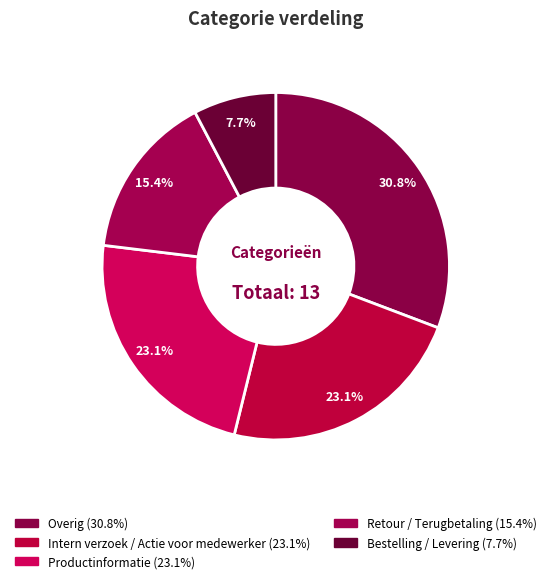

How many segments does this pie chart have?

5